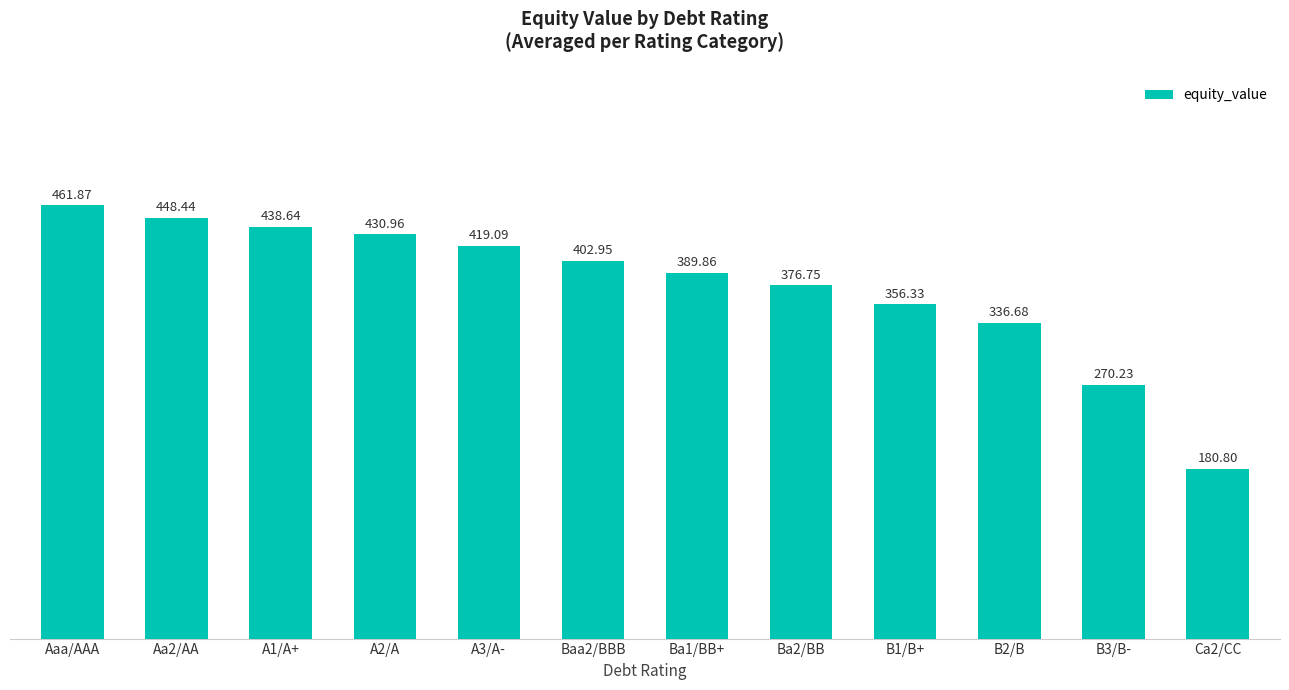

Which has a higher value, A1/A+ or Aaa/AAA?

Aaa/AAA